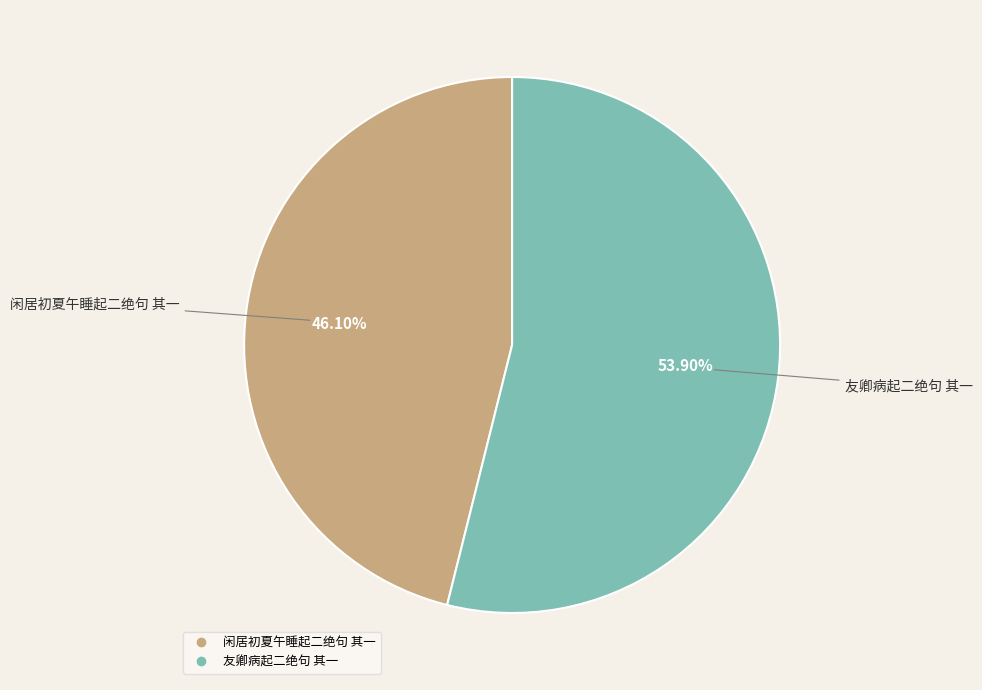

To the nearest percent, what percentage of the pie is 闲居初夏午睡起二绝句 其一?

46%